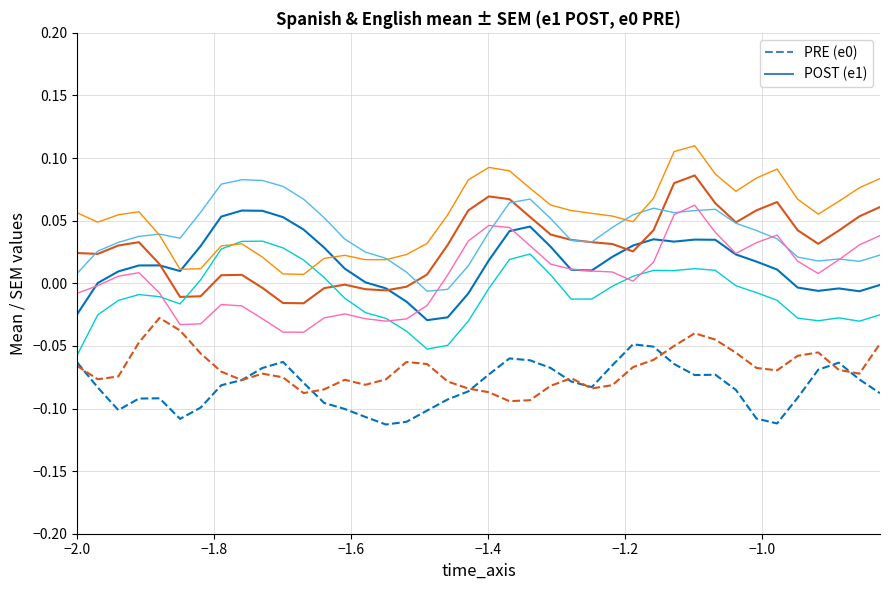

Does the chart display data point markers on the line(s)?

No